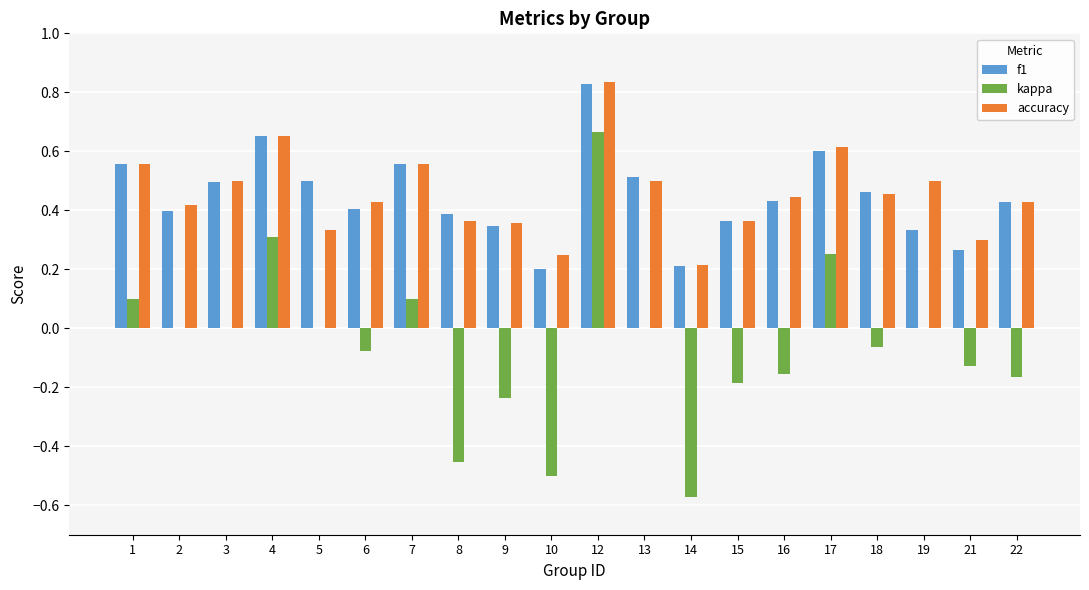

What is the sum of all accuracy values?

9.1